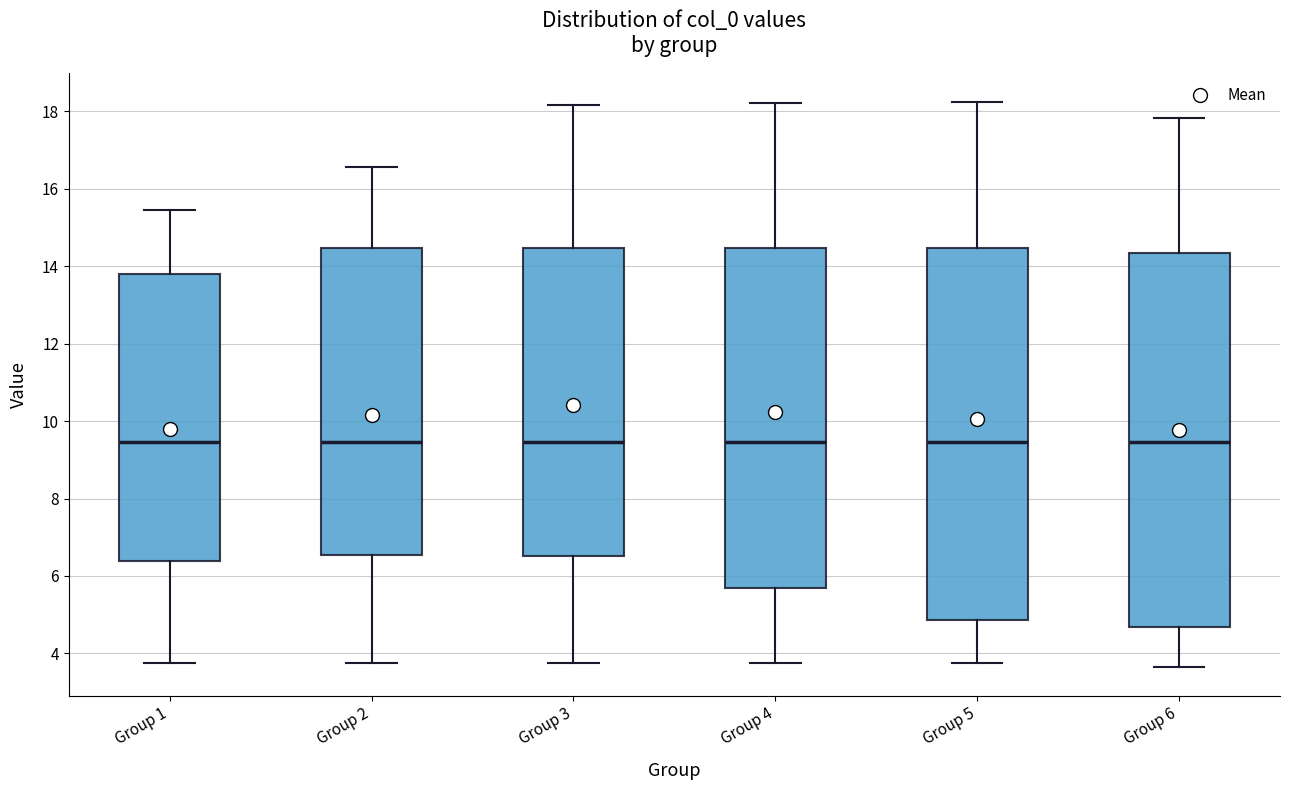

Where does the median line of the box for Group 5 sit on the y-axis? The values are not printed on the chart, so give them approximately, as read against the axis.

9.4